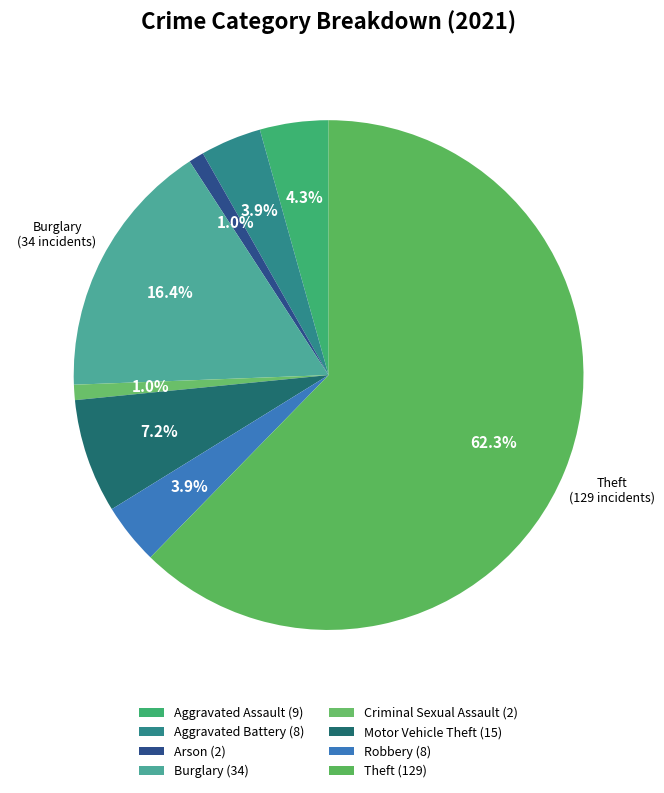

How many slices are in this pie chart?

8